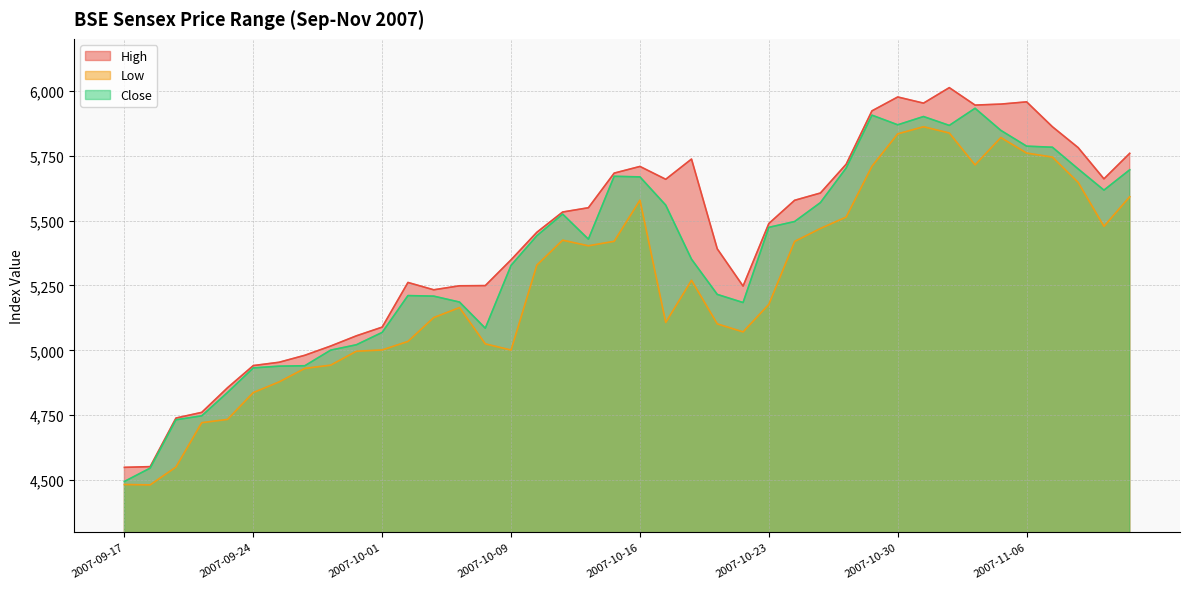

Reading left to right, transcribe all the data shown in this chart.

High: 4549.0	4551.8	4739.0	4760.9	4855.7	4941.1	4953.9	4980.9	5016.4	5055.8	5089.3	5261.4	5233.1	5248.5	5249.3	5348.7	5454.7	5532.8	5549.3	5682.6	5708.4	5658.9	5736.8	5390.9	5247.4	5488.5	5577.9	5606.0	5716.9	5922.5	5976.0	5952.2	6012.0	5944.8	5948.5	5957.2	5861.4	5780.8	5660.6	5758.9
Low: 4482.9	4481.5	4550.2	4721.1	4733.7	4837.1	4878.1	4930.4	4942.7	4996.5	5001.4	5034.1	5126.0	5164.5	5024.8	5001.0	5328.1	5424.2	5402.6	5419.9	5578.5	5107.3	5269.6	5101.8	5070.9	5176.9	5419.4	5469.3	5513.4	5708.9	5833.9	5861.3	5837.2	5714.2	5819.6	5760.0	5744.3	5646.8	5477.5	5591.6
Close: 4494.6	4546.2	4732.4	4747.5	4837.5	4932.2	4938.9	4940.5	5000.5	5021.4	5069.0	5210.8	5208.6	5185.9	5085.1	5327.2	5441.5	5524.9	5428.2	5670.4	5668.0	5559.3	5351.0	5215.3	5184.0	5473.7	5496.1	5569.0	5702.3	5905.9	5868.8	5900.6	5866.5	5932.4	5847.3	5786.5	5782.4	5698.8	5617.1	5695.4